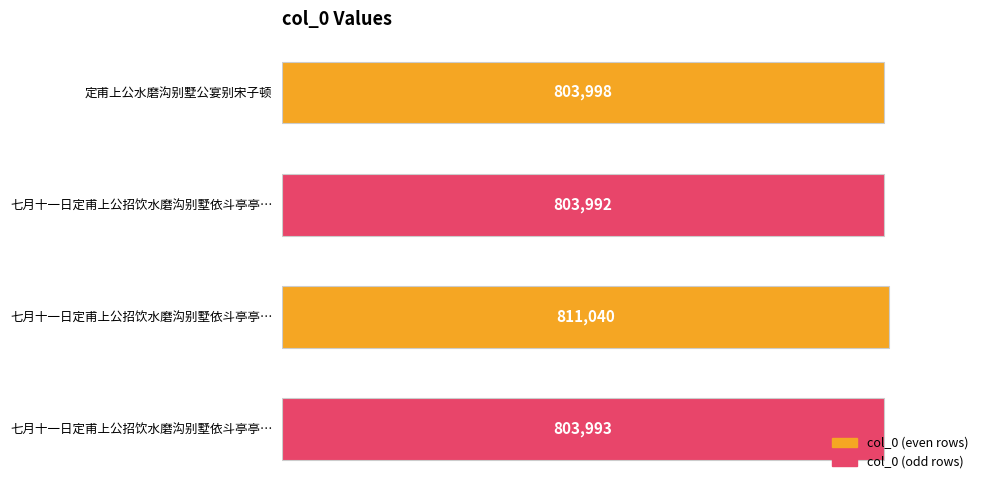

How many data points are less than 803998?

2